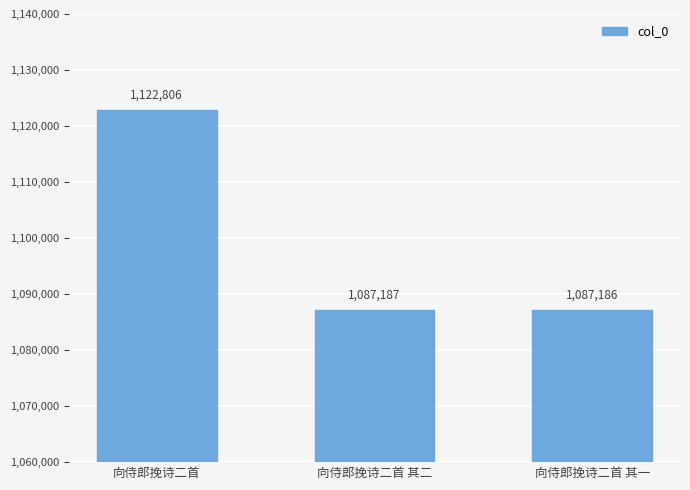

Approximately how many times larger is the value at 向侍郎挽诗二首 其一 compared to 向侍郎挽诗二首 其二?

1.0